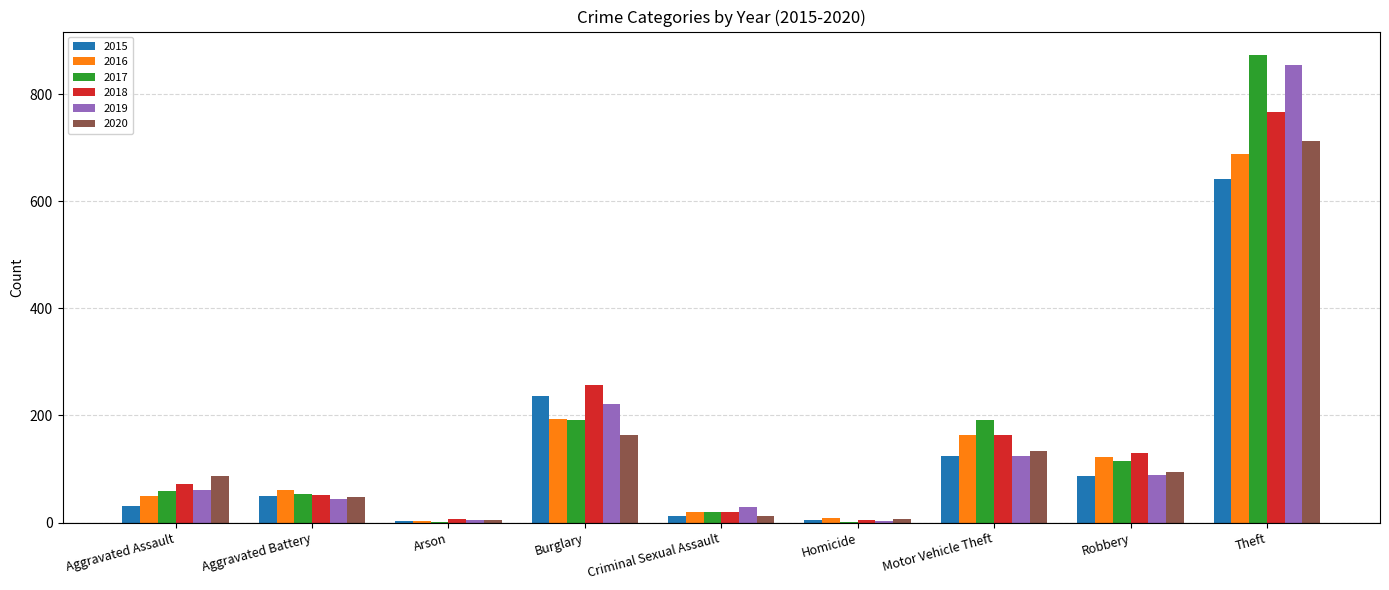

What is the greatest value displayed?

873